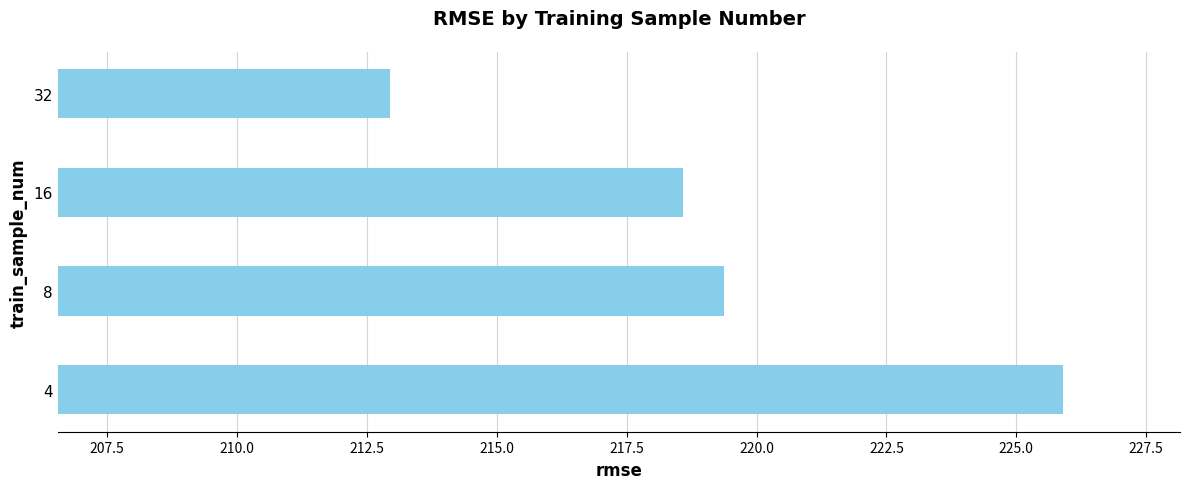

Reading bottom to top, list all the values displayed in this chart.

4=225.9	8=219.4	16=218.6	32=212.9